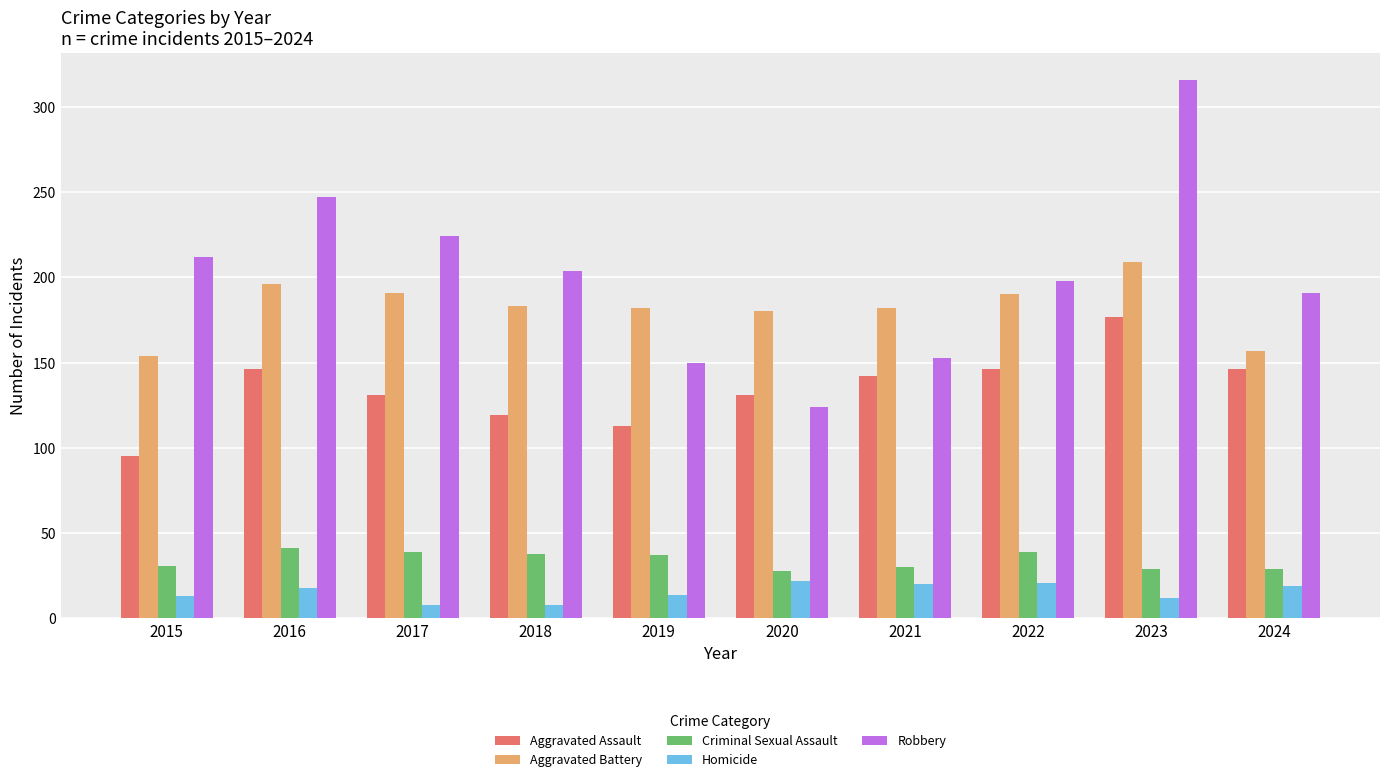

Is it true that Aggravated Battery equals 104 at 2018?

False